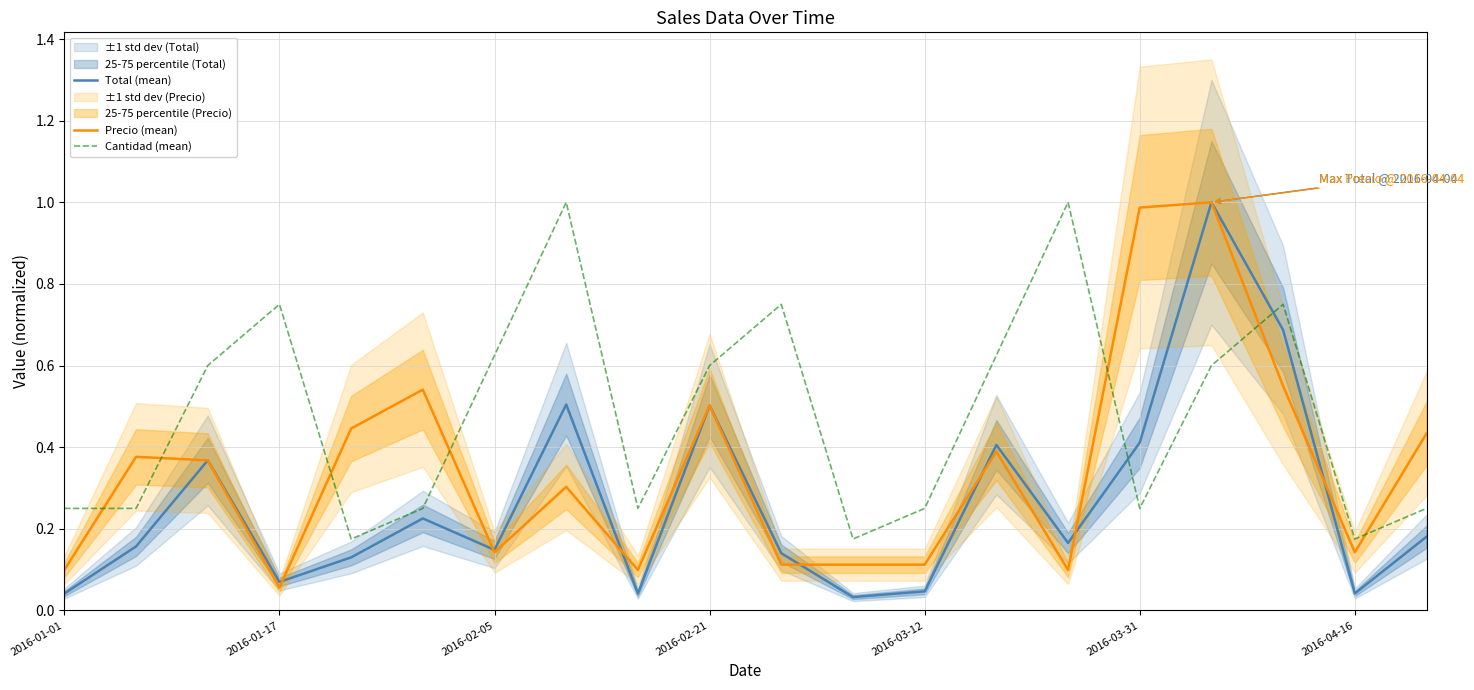

Is it true that Precio (mean) equals 0.1 at 2016-01-01?

True